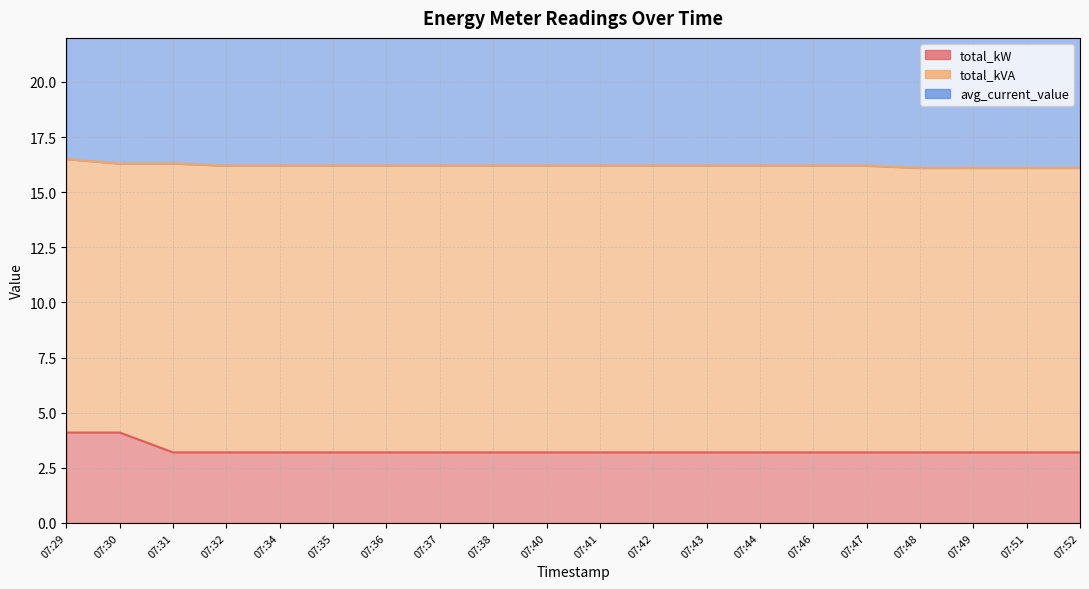

True or false: total_kW and total_kVA cross at least once.

False